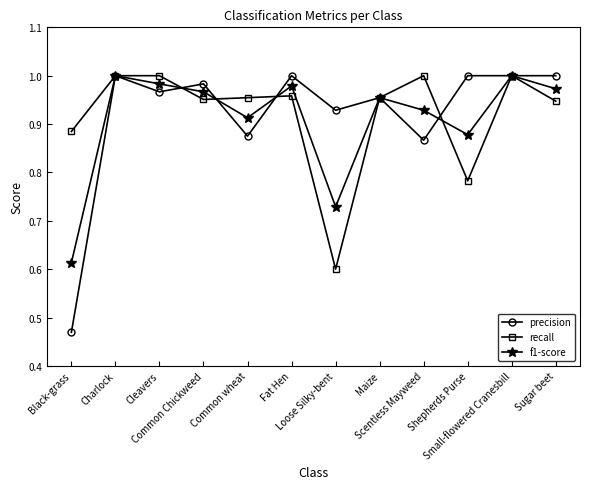

At how many categories does at least one series exceed 0?

12